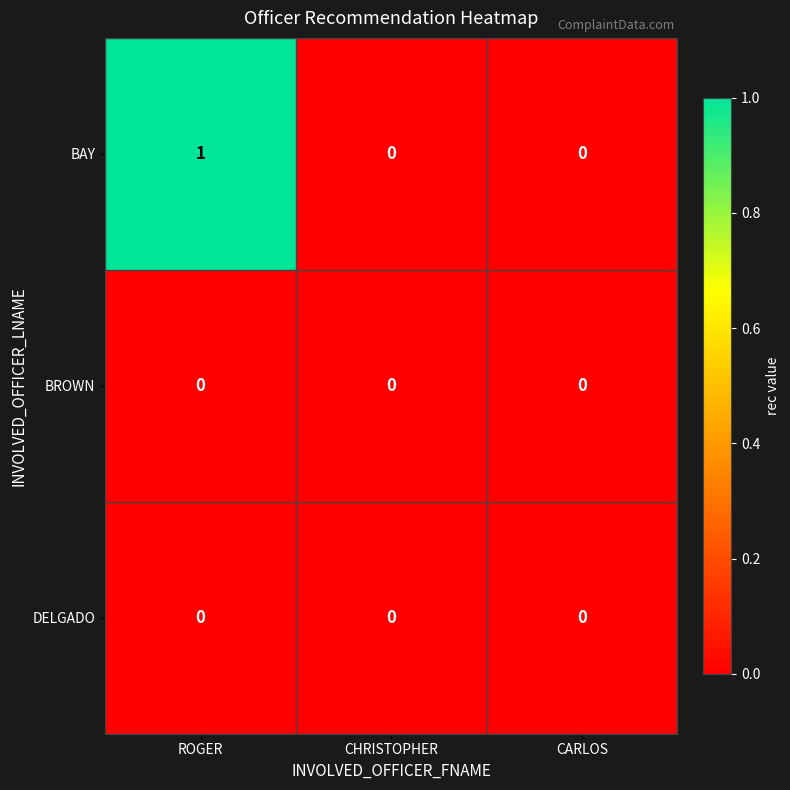

What is the maximum value shown in the chart?

1